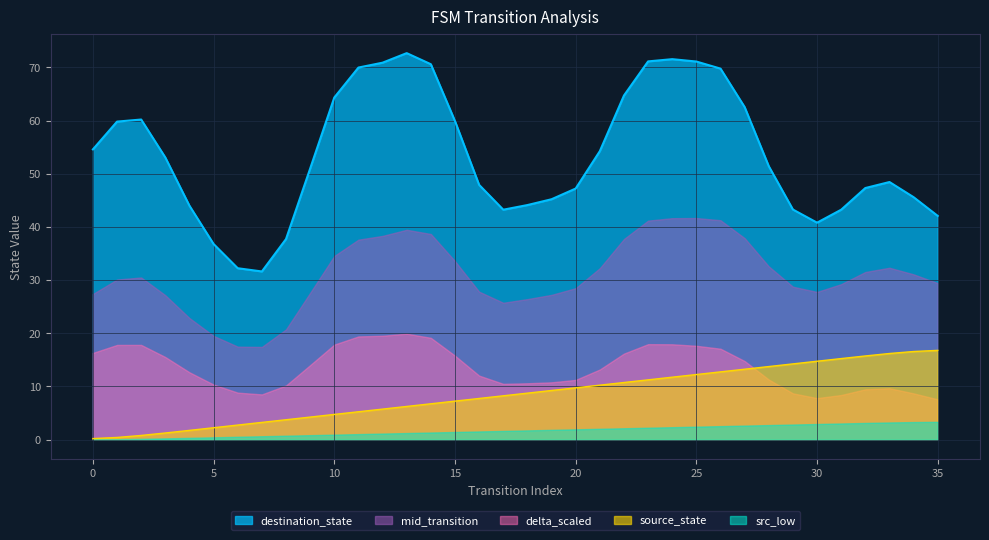

True or false: source_state has a value of 2.3 at 5.

True